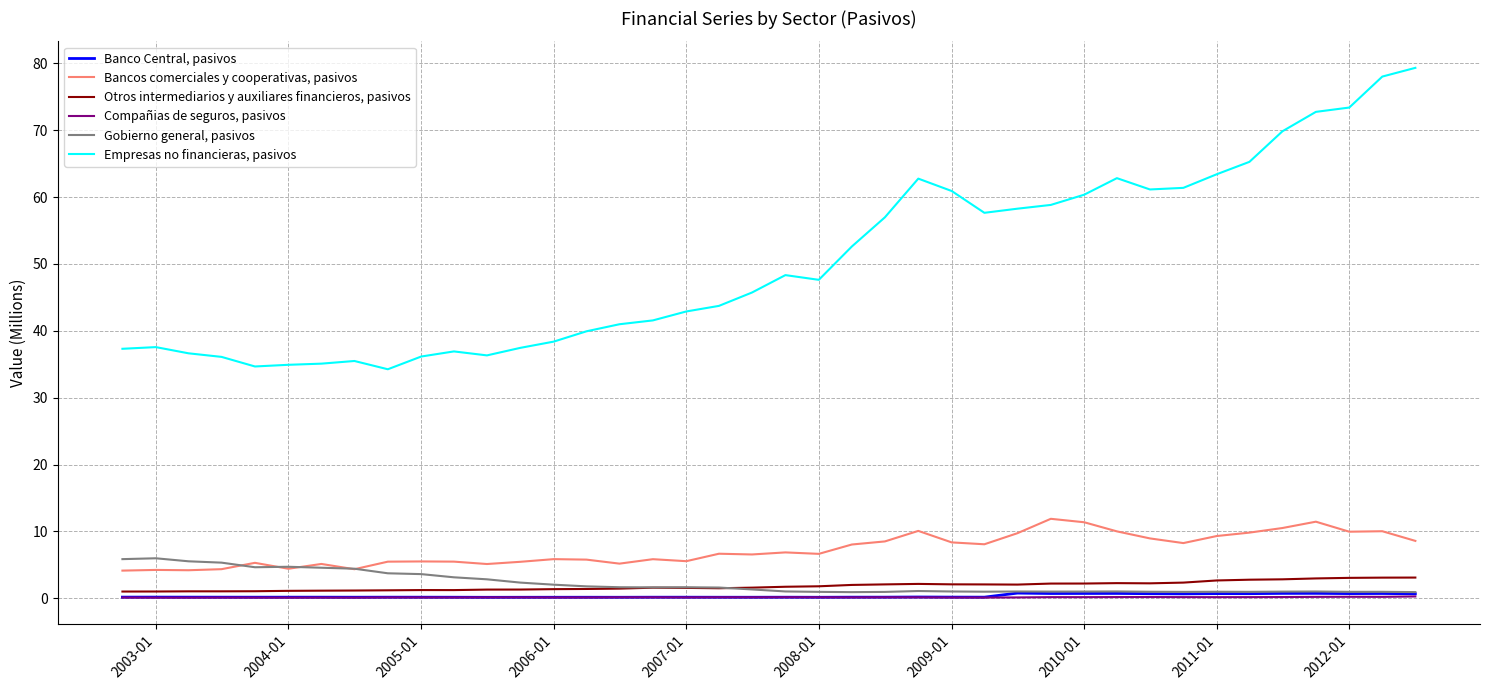

True or false: Bancos comerciales y cooperativas, pasivos and Otros intermediarios y auxiliares financieros, pasivos intersect in this chart.

False